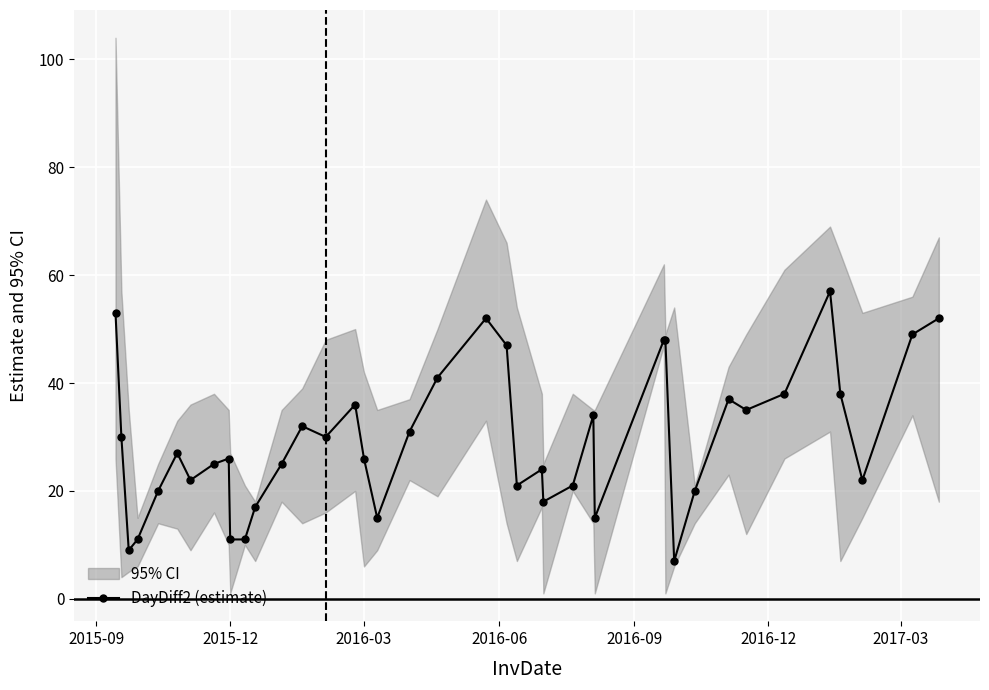

How many data points are above 27?

19